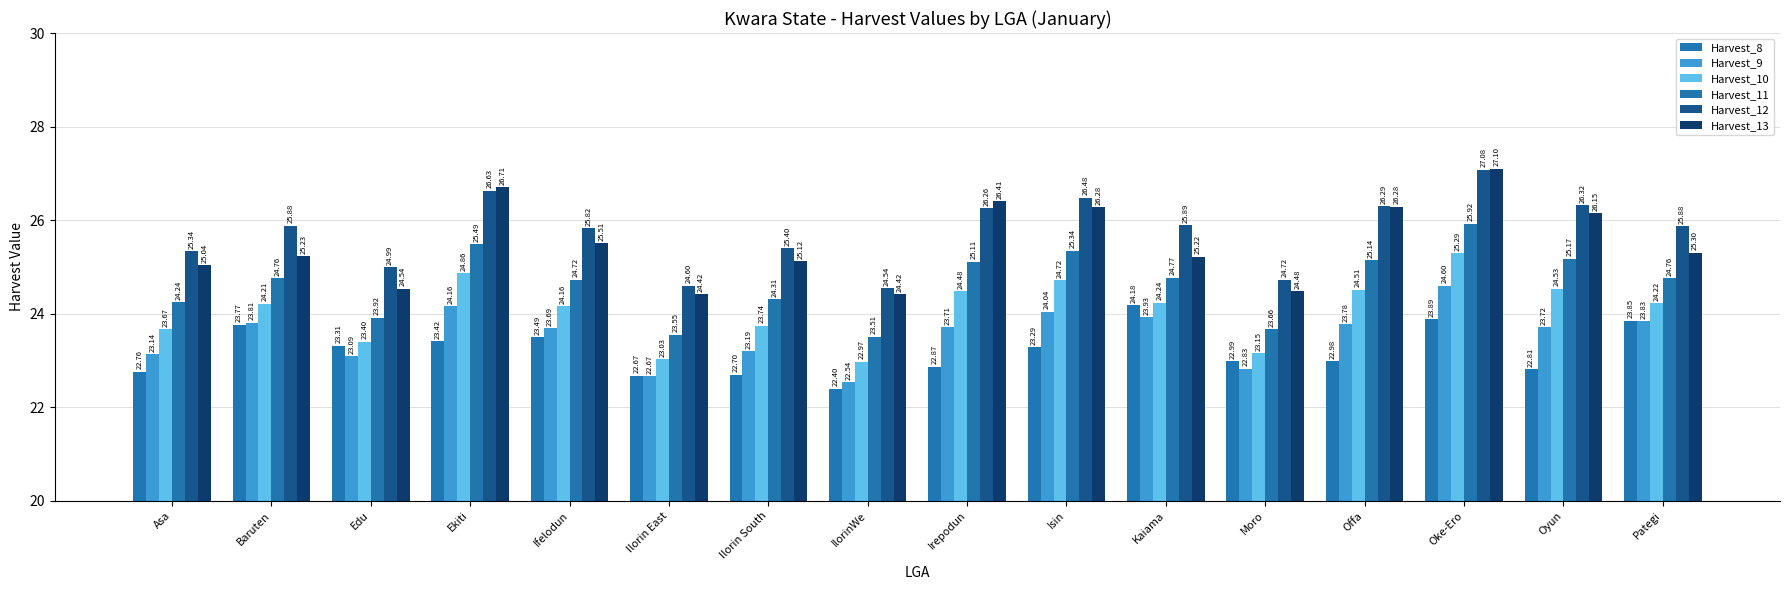

What is the sum of the Harvest_13 values at Ilorin East and Baruten?

49.7